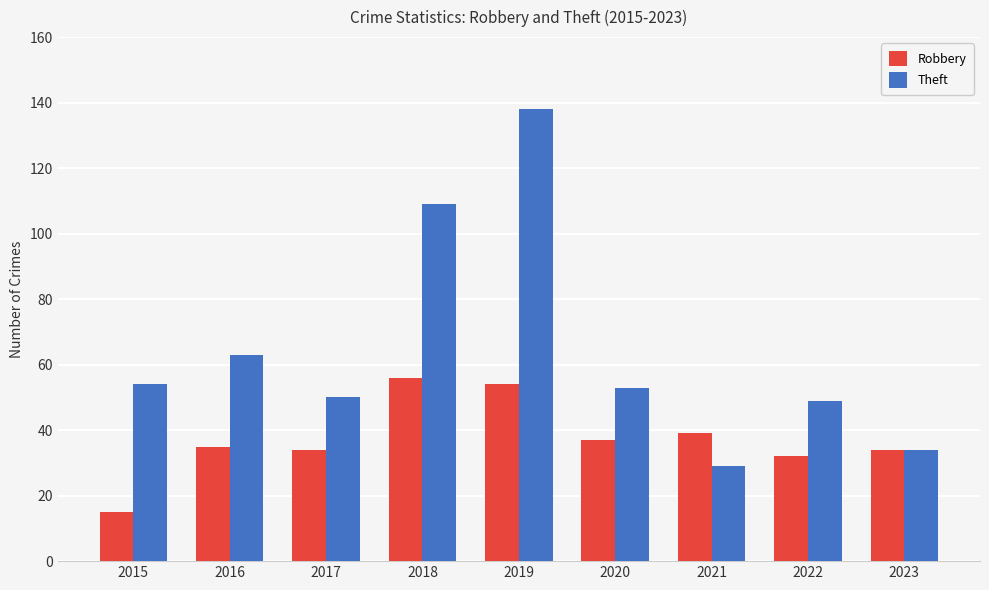

How many groups of bars are there?

9